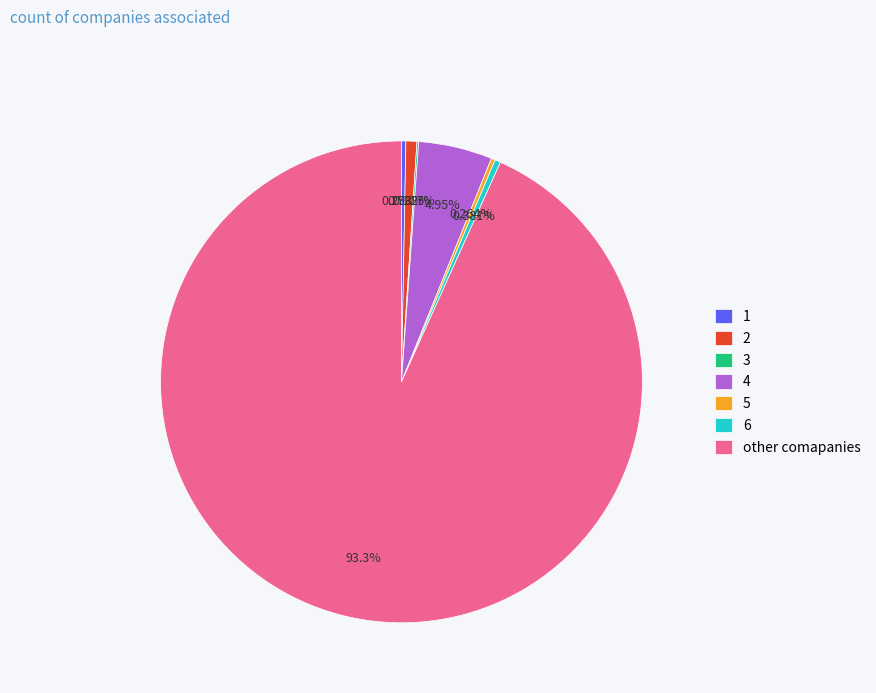

What is the majority slice?

other comapanies